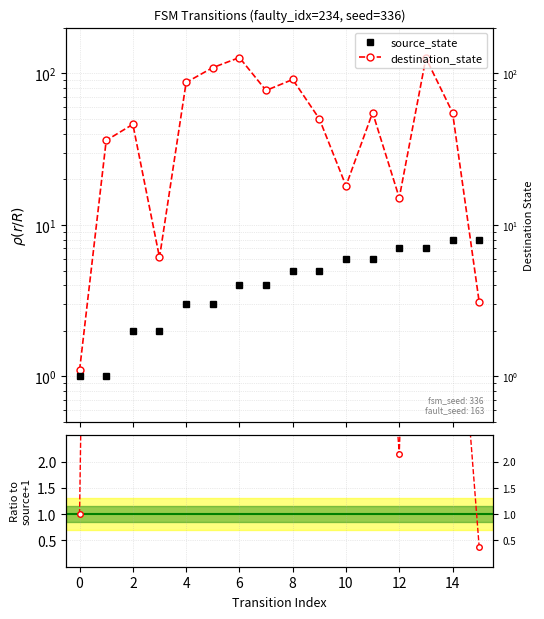

How many values in the ratio dest/(src+1) series are below 18?

8